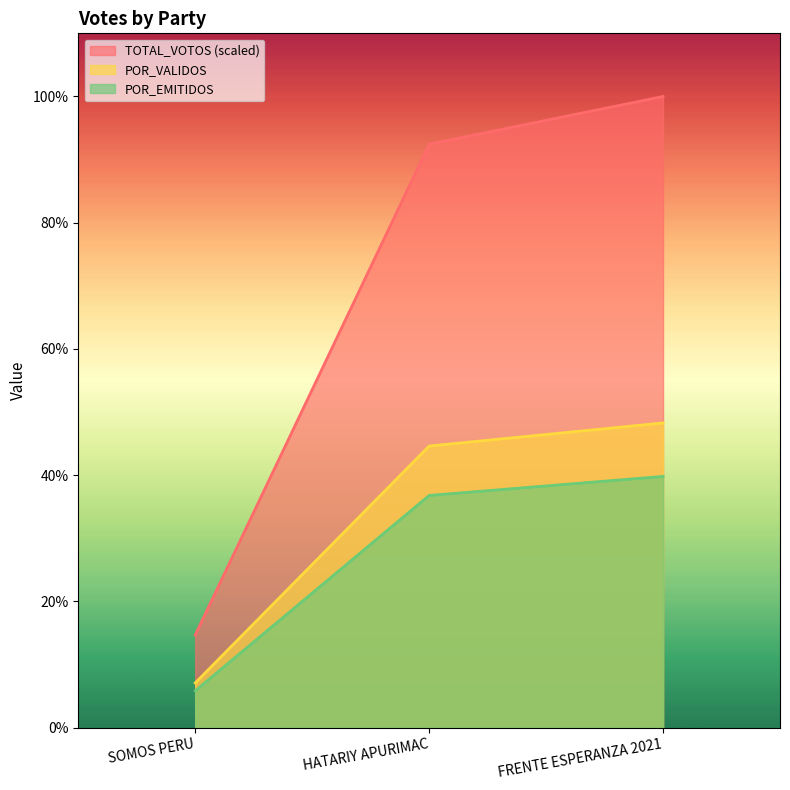

What value does the POR_VALIDOS series have at HATARIY APURIMAC?

44.6